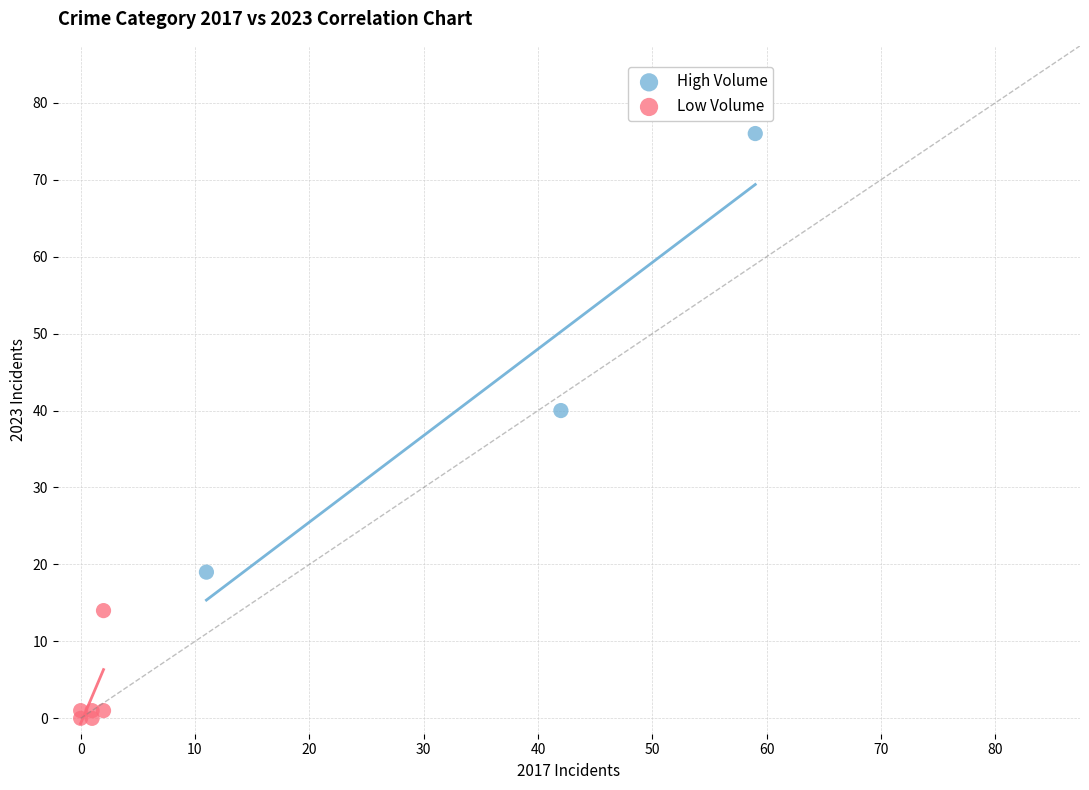

Which series contains the lowest Y value?

Low Volume